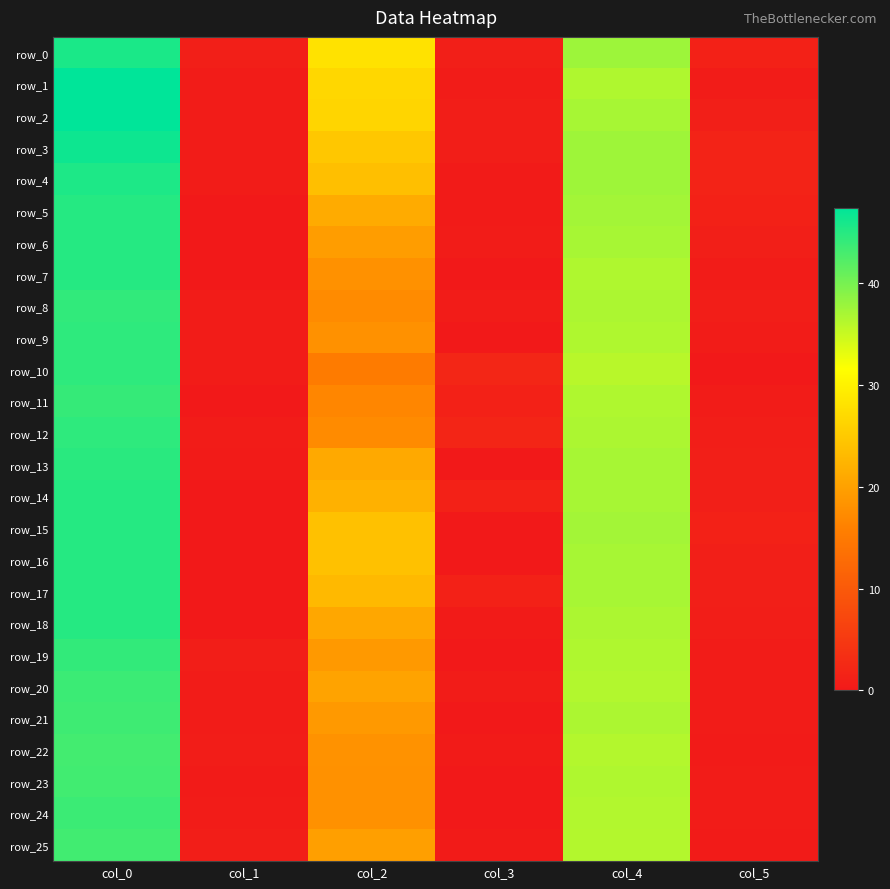

At which category is the sum across all series the highest?

col_0